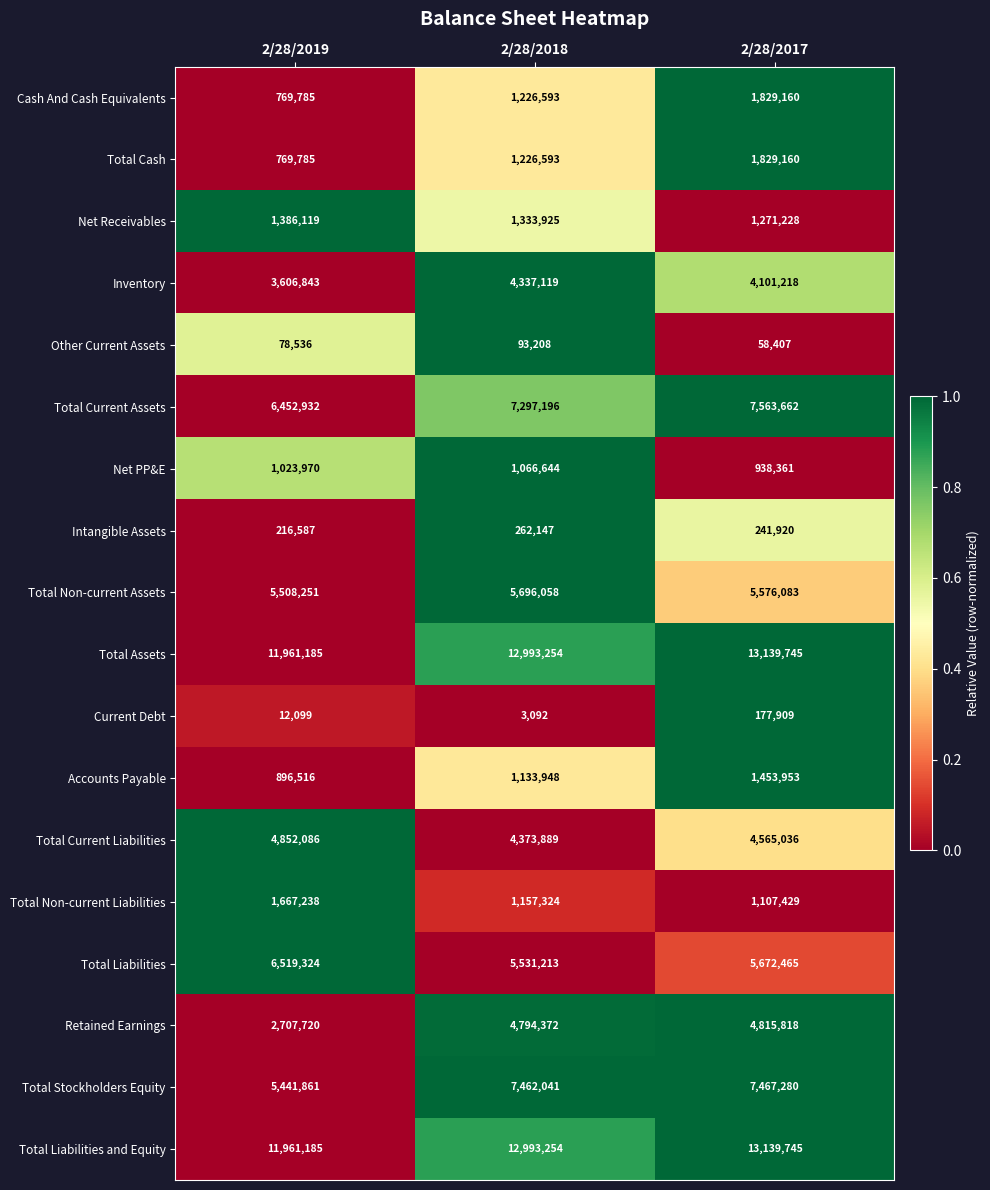

Which series changed the most between 2/28/2019 and 2/28/2018?

Retained Earnings